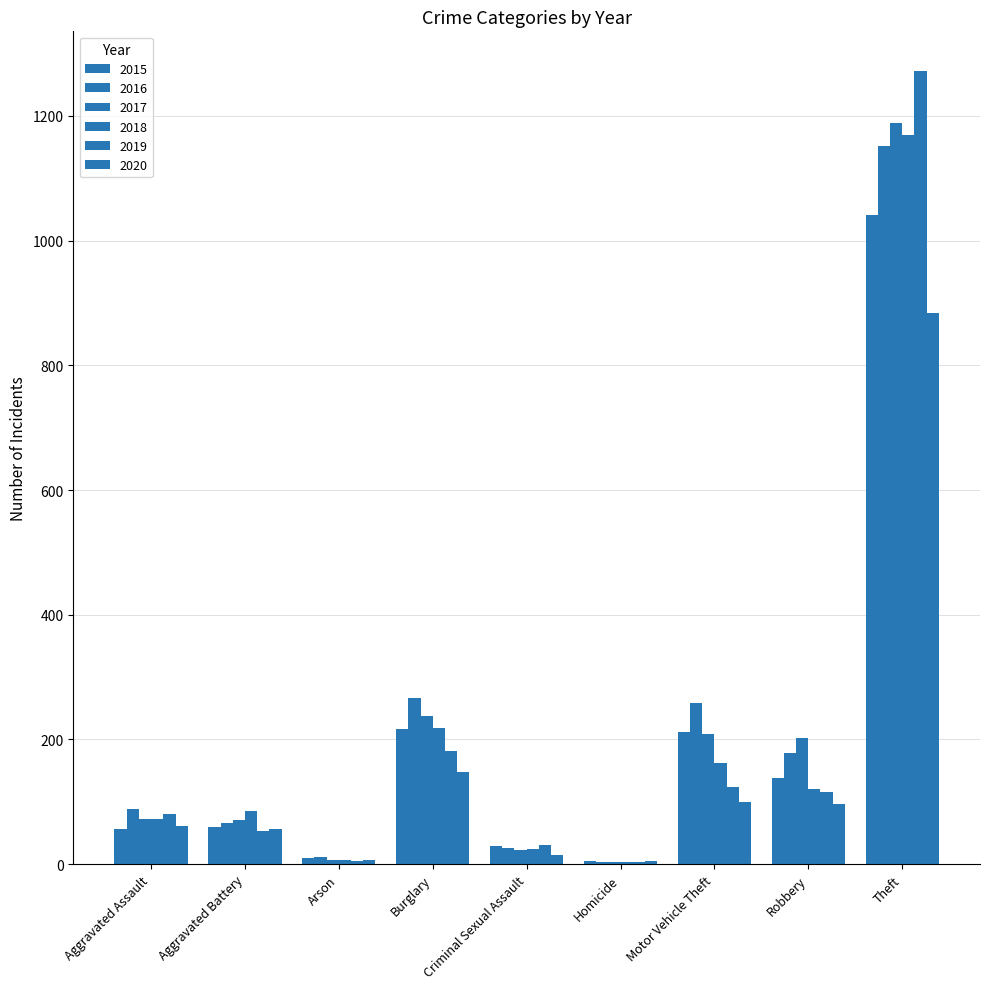

Which series has the largest total across all categories?

2016